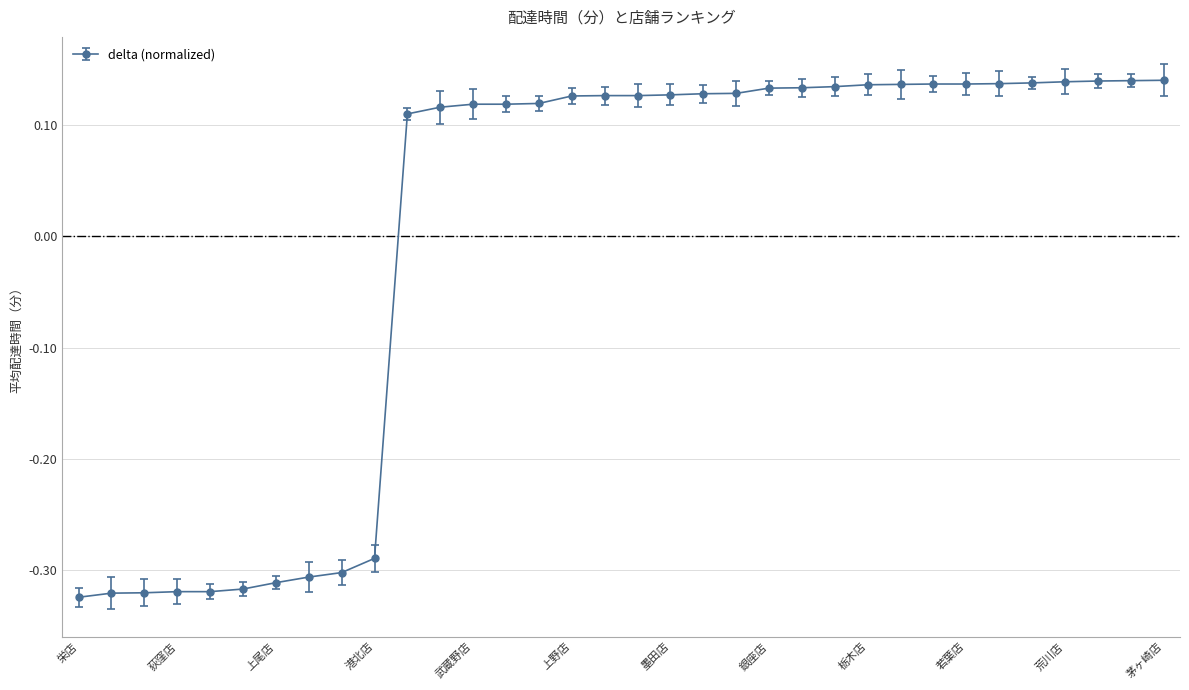

Does the chart have visible grid lines?

Yes